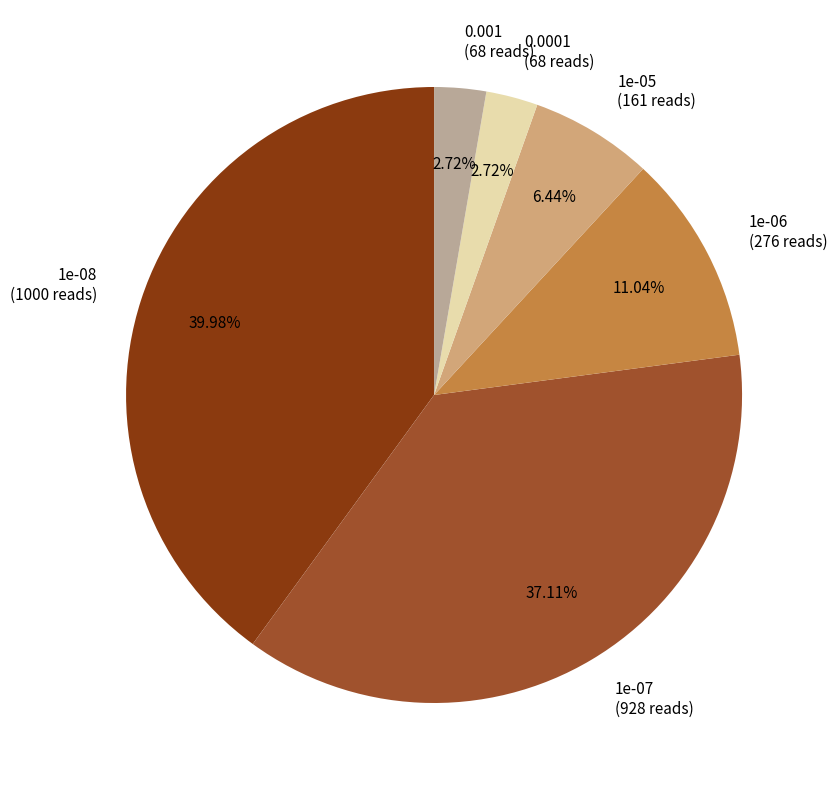

To the nearest percent, what portion does 1e-07 represent?

37%